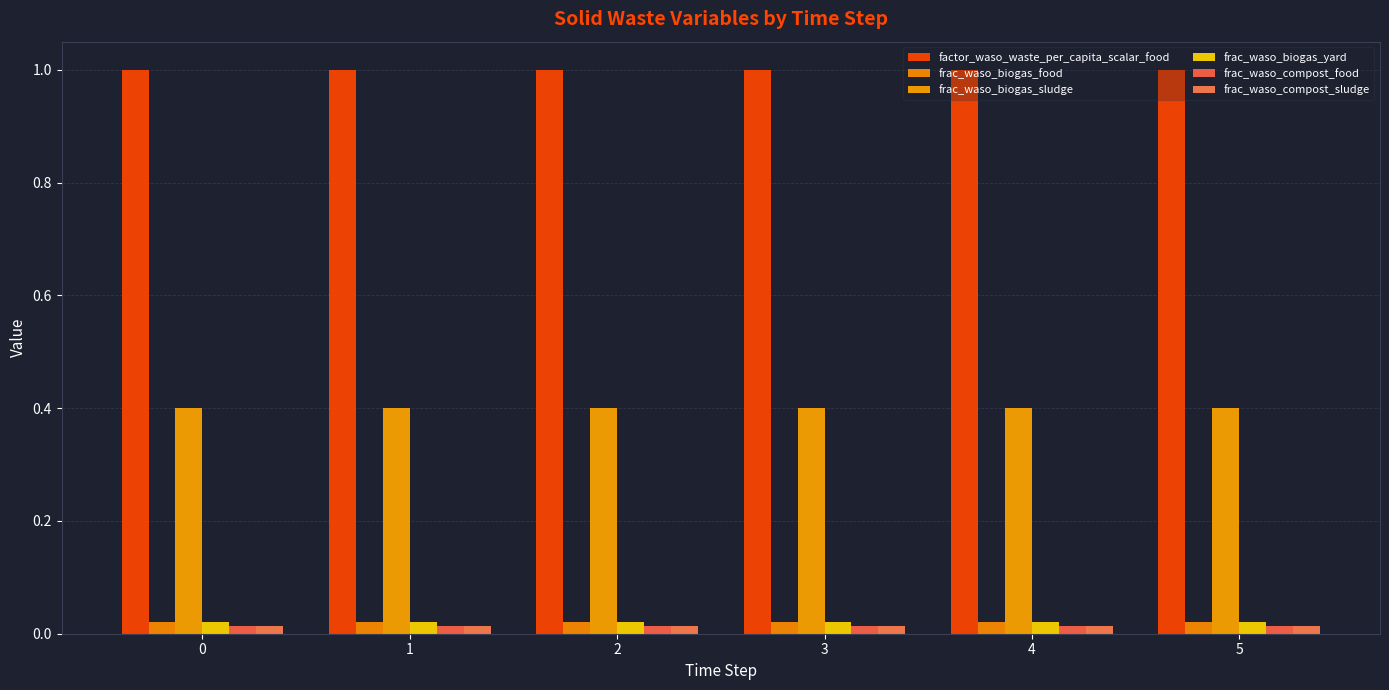

What is the greatest value displayed?

1.0